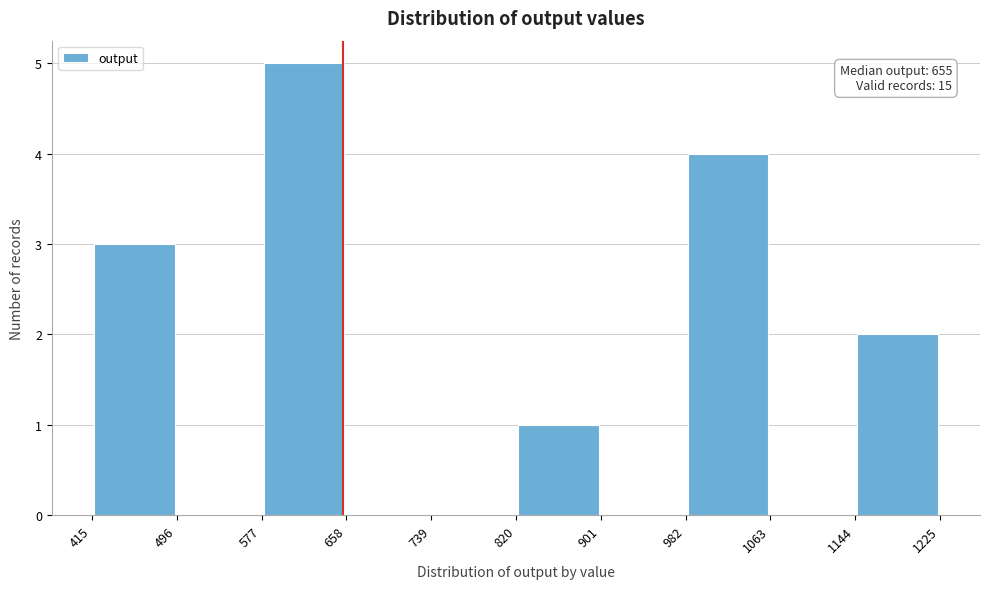

Over which range of the x-axis is the bar tallest?

577 to 658